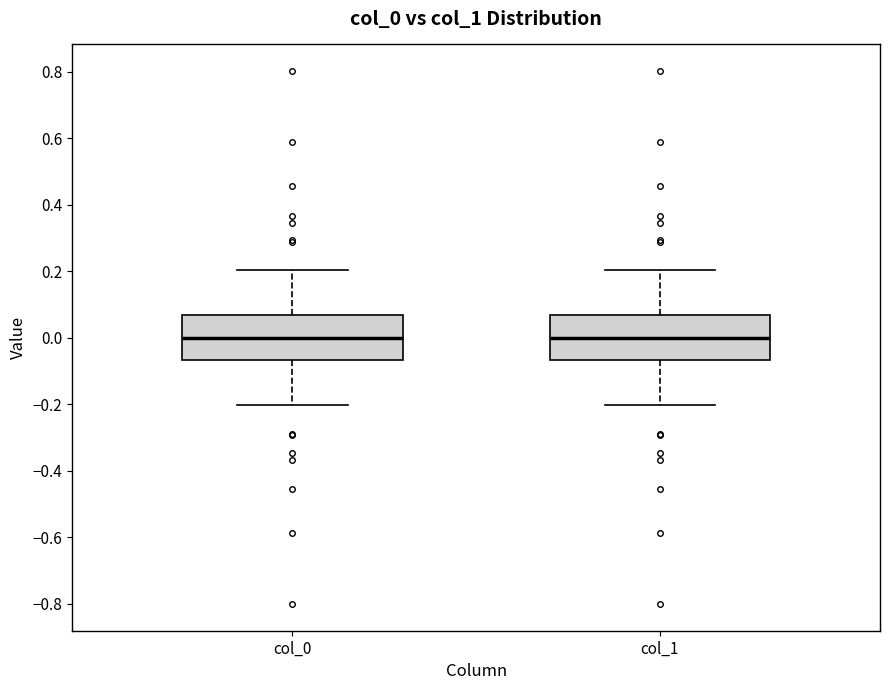

Where does the lower whisker of the box for col_1 end on the y-axis? The values are not printed on the chart, so give them approximately, as read against the axis.

-0.20